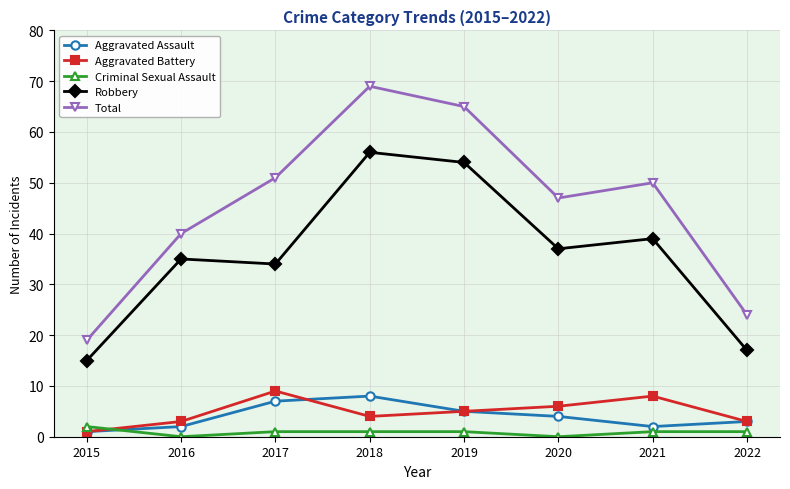

List the series in order of their peak value, highest first.

Total, Robbery, Aggravated Battery, Aggravated Assault, Criminal Sexual Assault